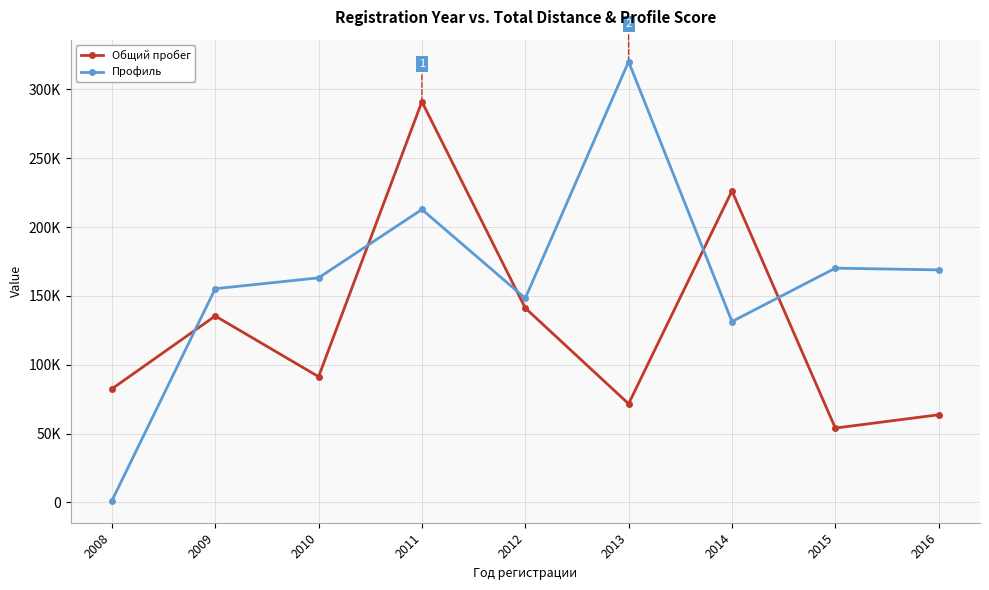

What are all the series names shown in the legend?

Общий пробег, Профиль